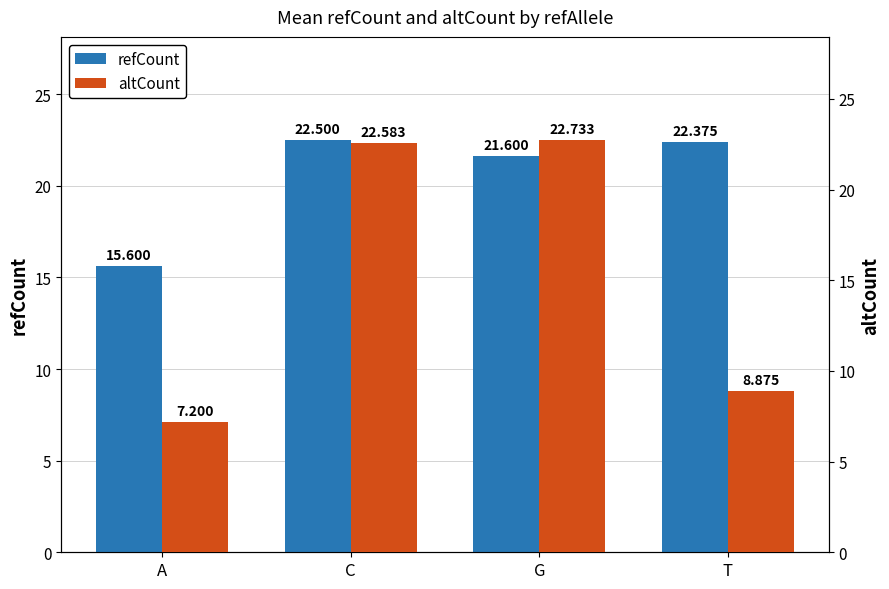

Which has a higher value, T or C?

C